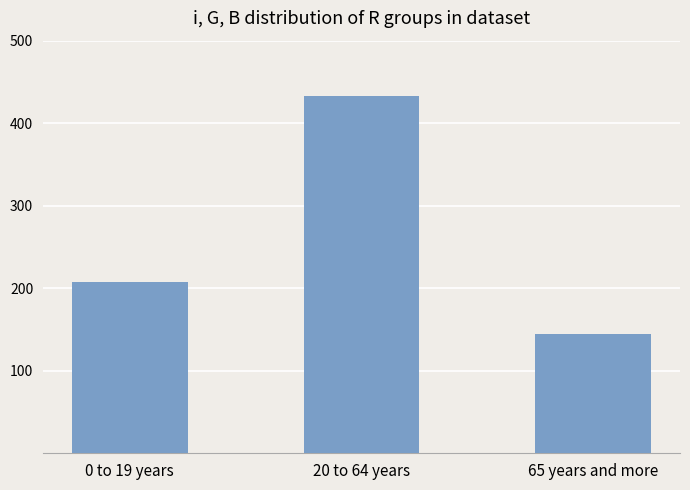

What is the greatest value displayed?

433